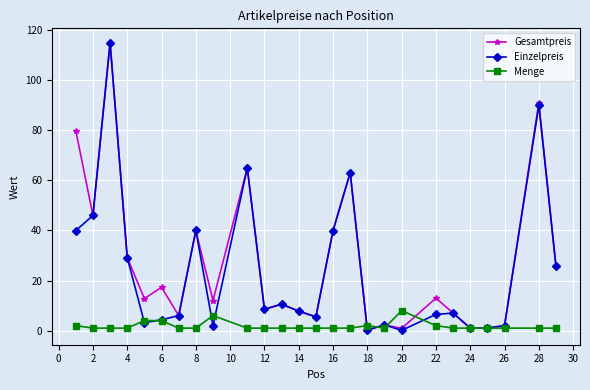

What is the maximum value for Menge?

8.0